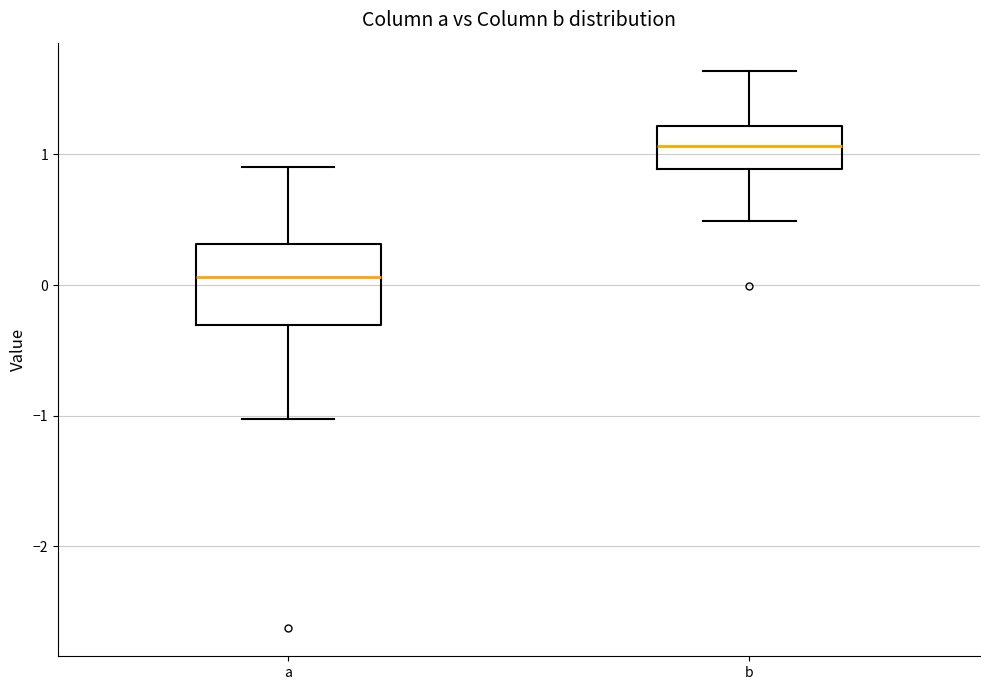

Reading left to right, transcribe this box plot: for each box, give where its median line is, the range the box spans, and where its two whiskers end, as read against the y-axis. The values are not printed on the chart, so give them approximately, as read against the axis.

a: median 0.1, box -0.3 to 0.3, whiskers -1.0 to 0.9
b: median 1.1, box 0.9 to 1.2, whiskers 0.5 to 1.6